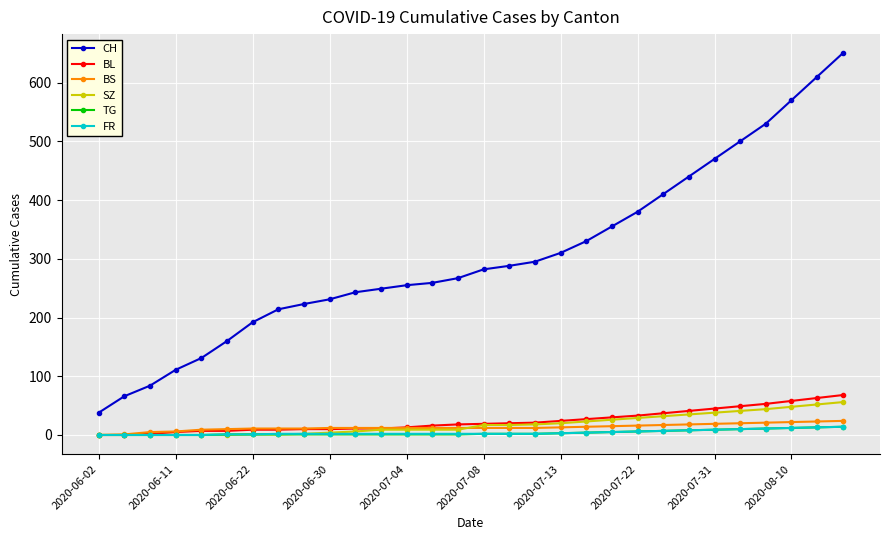

What is the greatest value displayed?

650